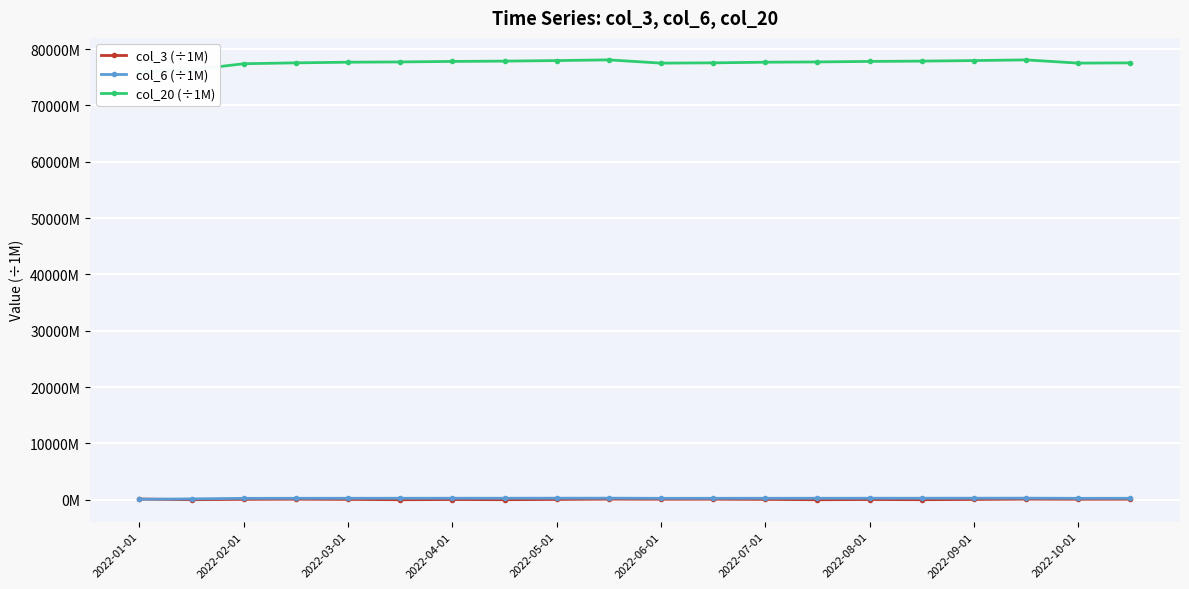

Where is col_3 (÷1M) nearest to the value 70?

2022-03-01